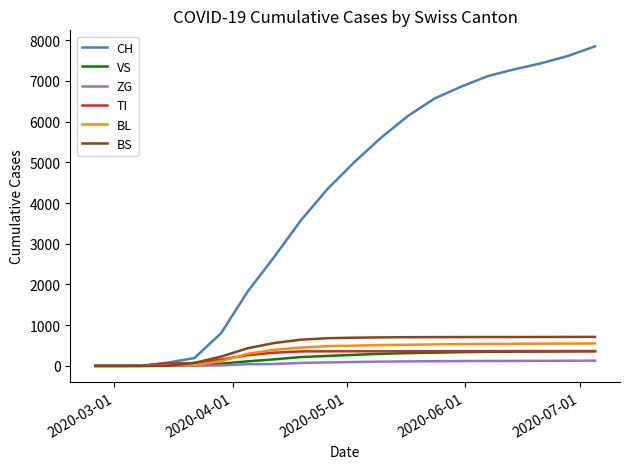

Is this an area chart (filled region under the line)?

No